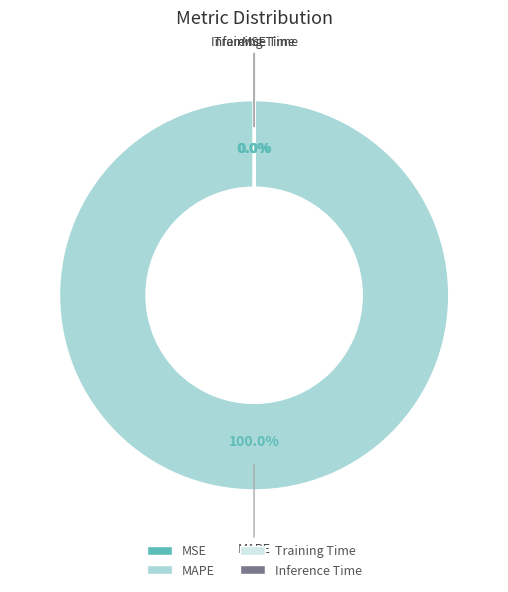

Which slice represents more than half of the pie?

MAPE